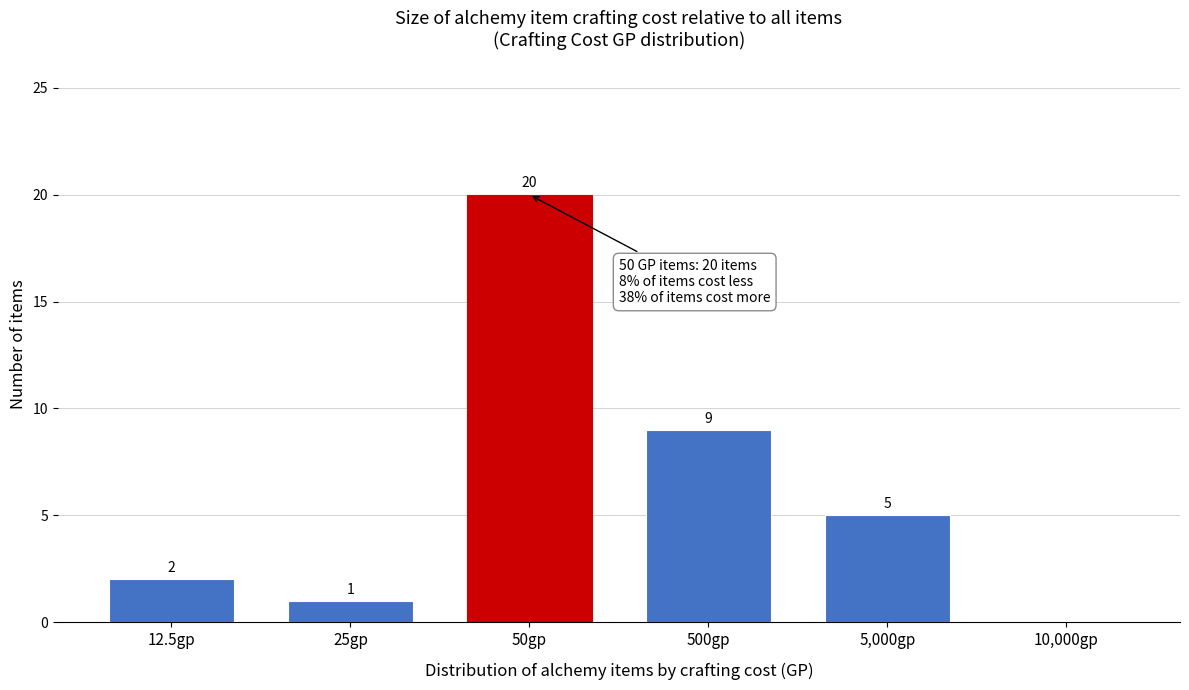

Reading left to right, what are all the values shown in this chart?

12.5gp=2	25gp=1	50gp=20	500gp=9	5,000gp=5	10,000gp=0